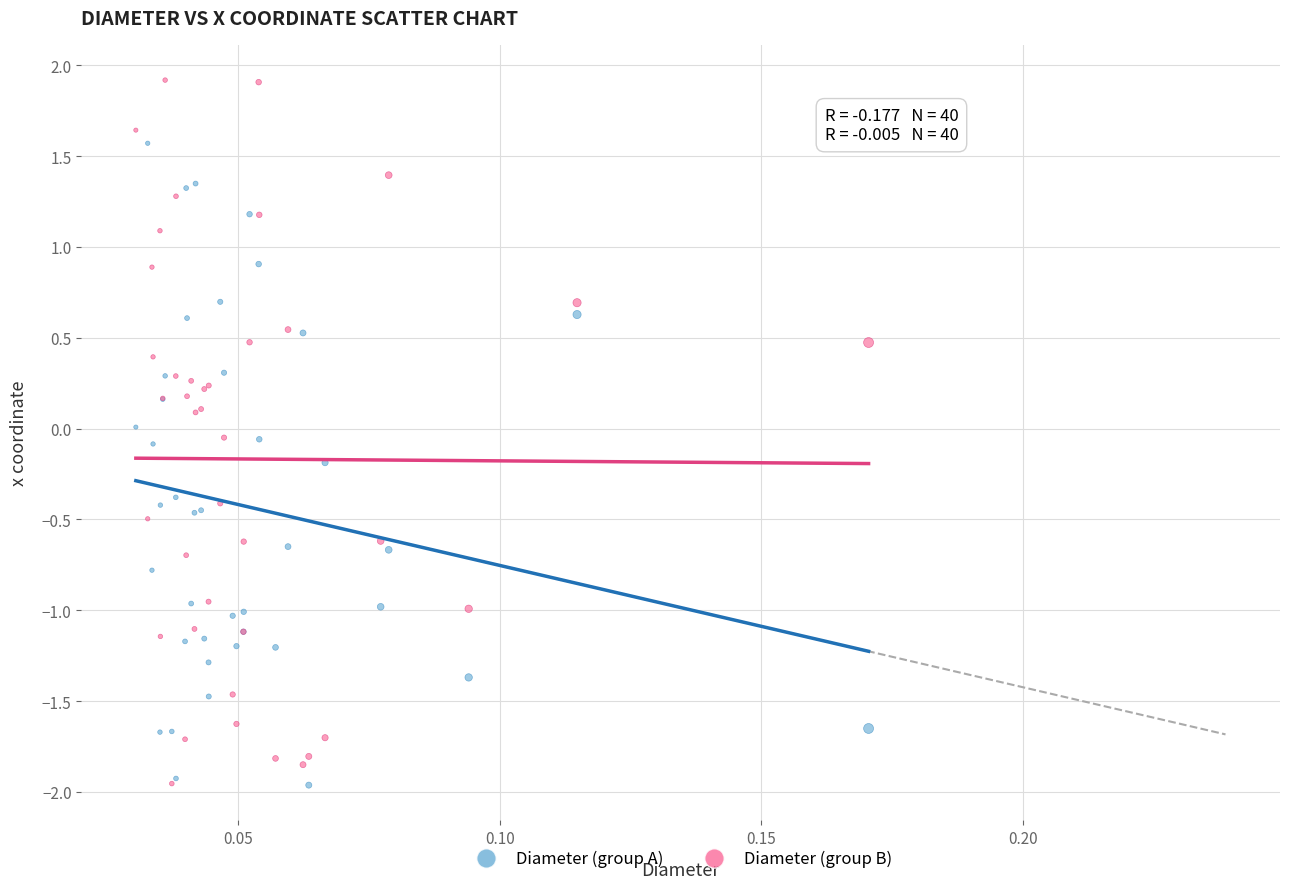

Which series has the largest Y range (max minus min)?

Diameter (group B)